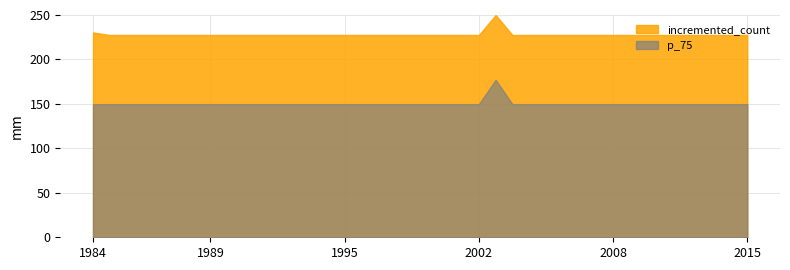

True or false: p_75 and incremented_count cross at least once.

False